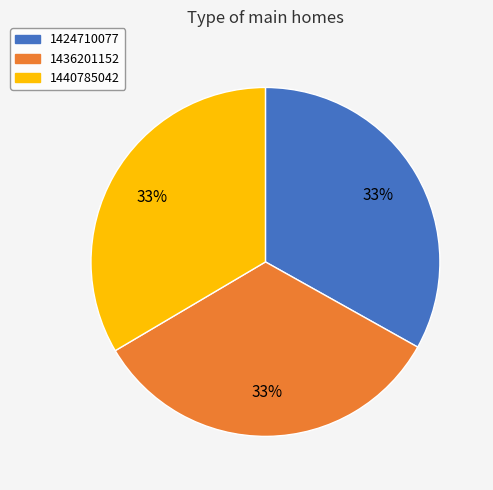

How many slices are in this pie chart?

3